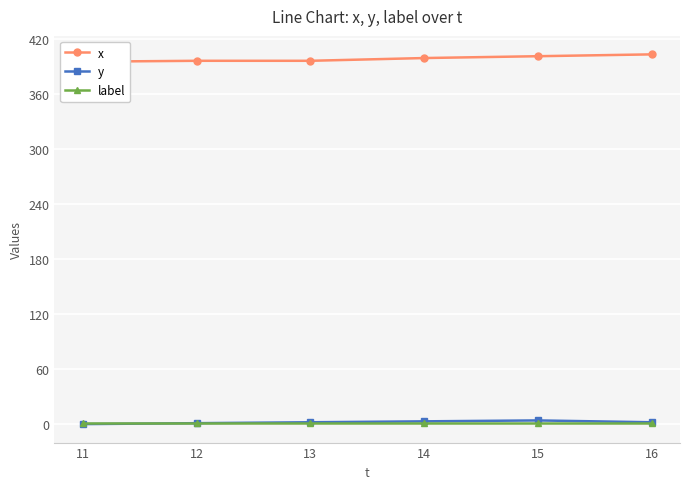

How many data points in y are less than 2?

2